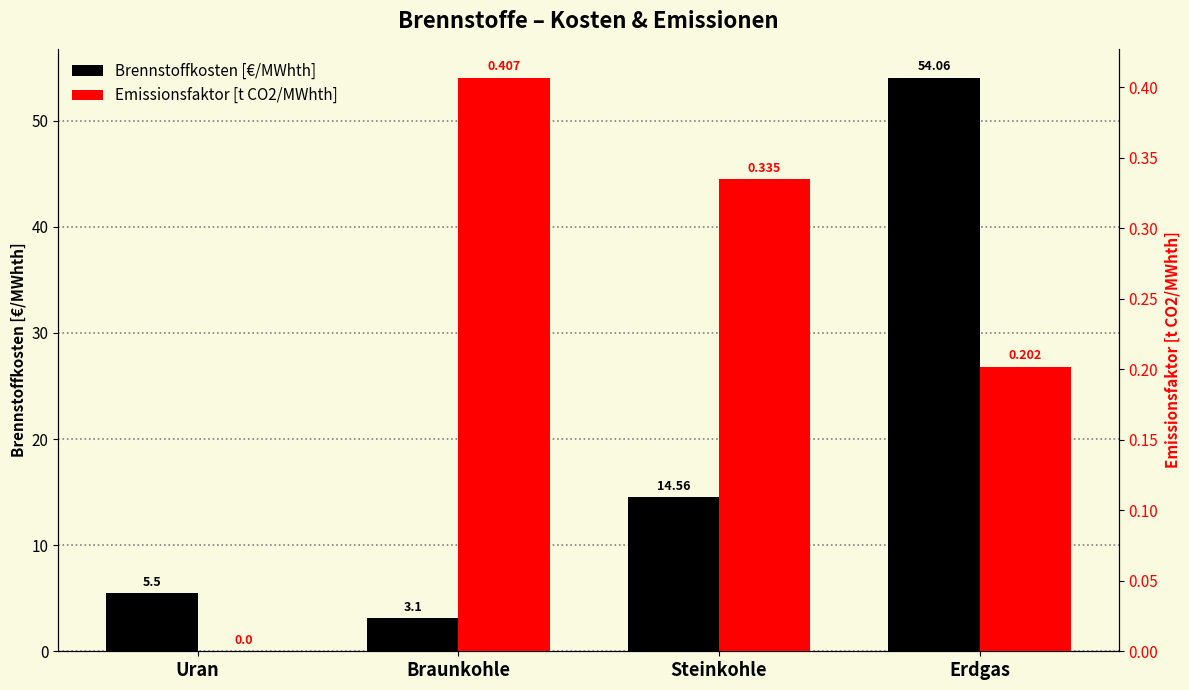

What are all the series names shown in the legend?

Brennstoffkosten [€/MWhth], Emissionsfaktor [t CO2/MWhth]